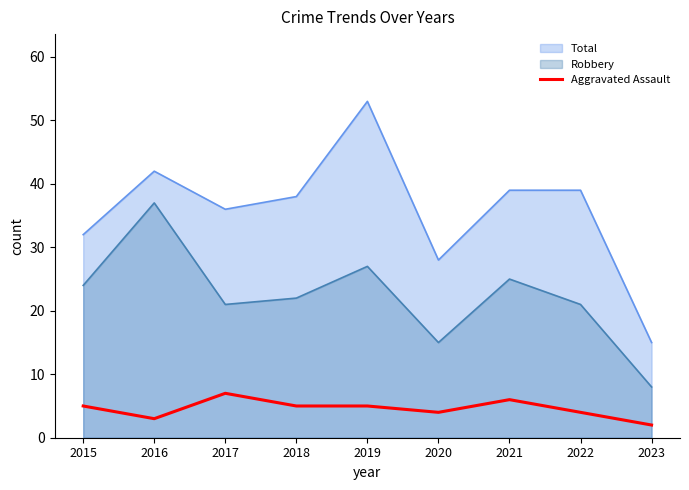

True or false: the data has more than 1 interior local peaks.

True